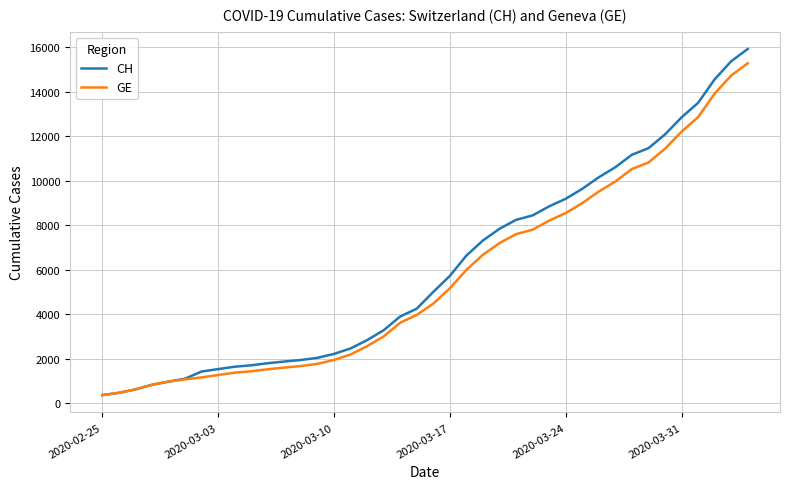

What is the maximum value shown in the chart?

15926